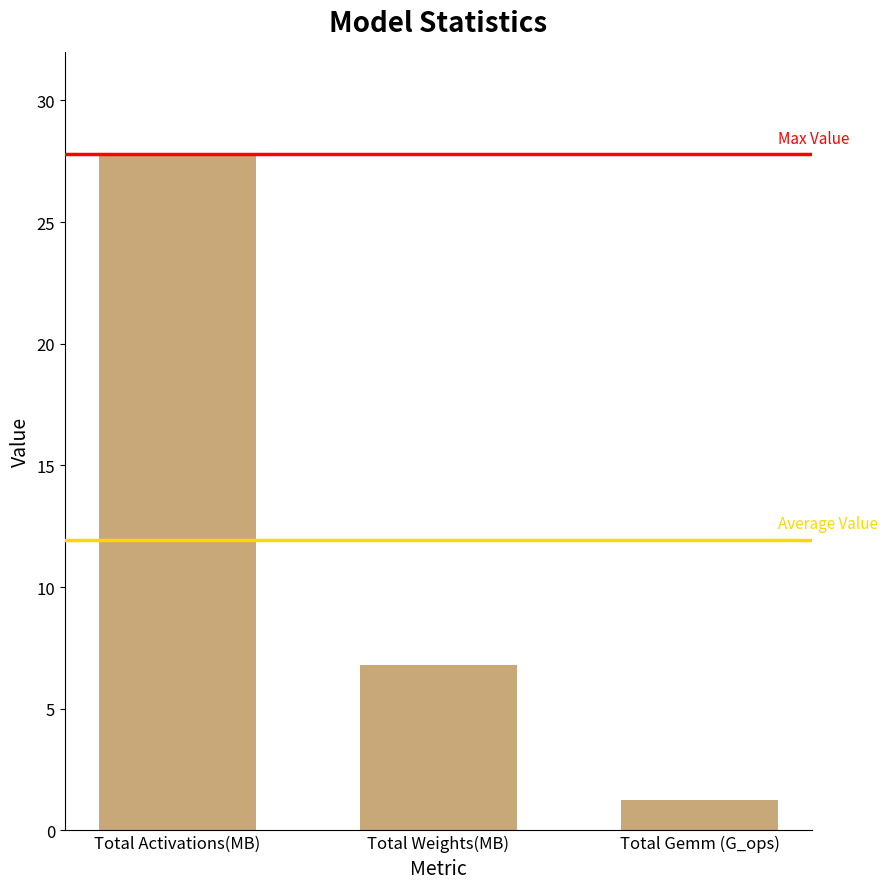

The chart shows a value of 17.3 at Total Activations(MB). True or false?

False